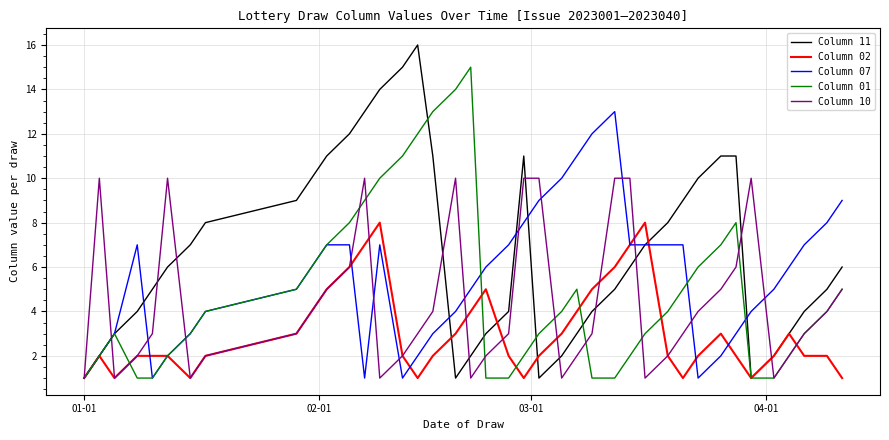

What is the maximum value shown in the chart?

16